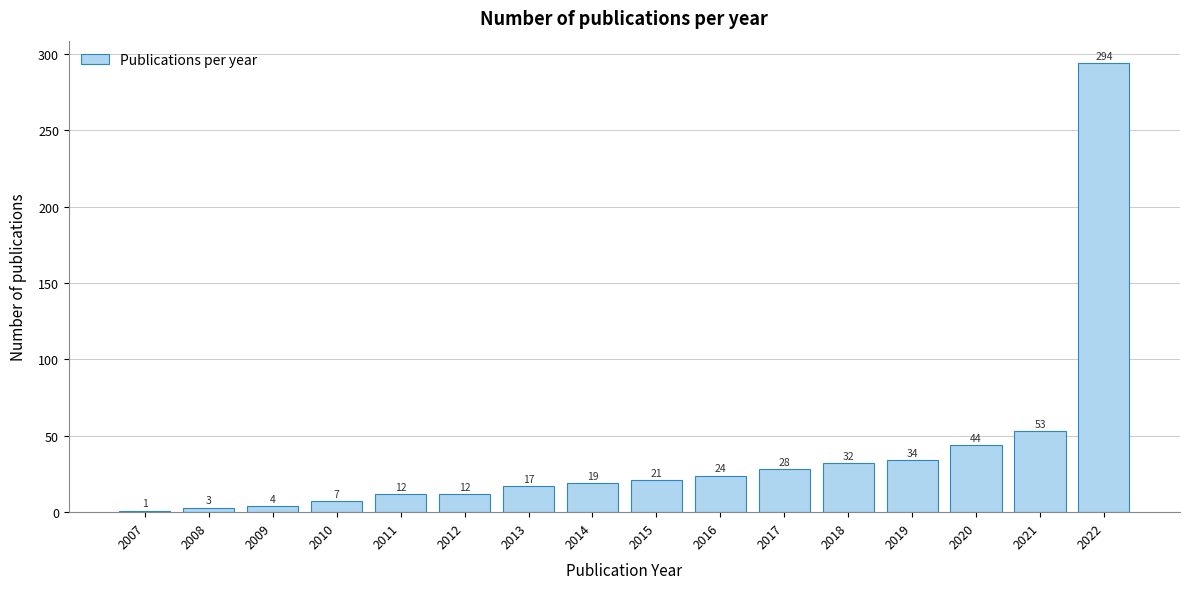

Reading left to right, what are all the values shown in this chart?

2007=1	2008=3	2009=4	2010=7	2011=12	2012=12	2013=17	2014=19	2015=21	2016=24	2017=28	2018=32	2019=34	2020=44	2021=53	2022=294